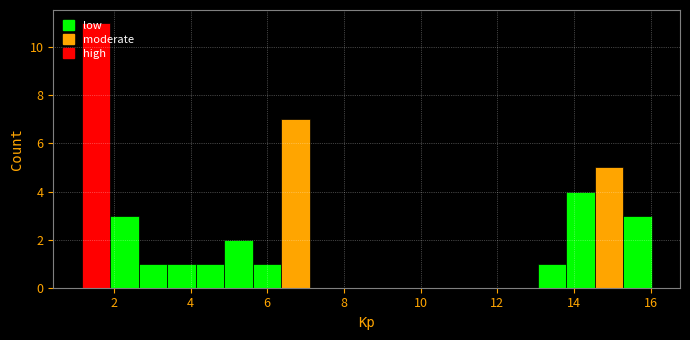

Read against the x-axis, roughly where is the centre of the tallest bar?

1.6